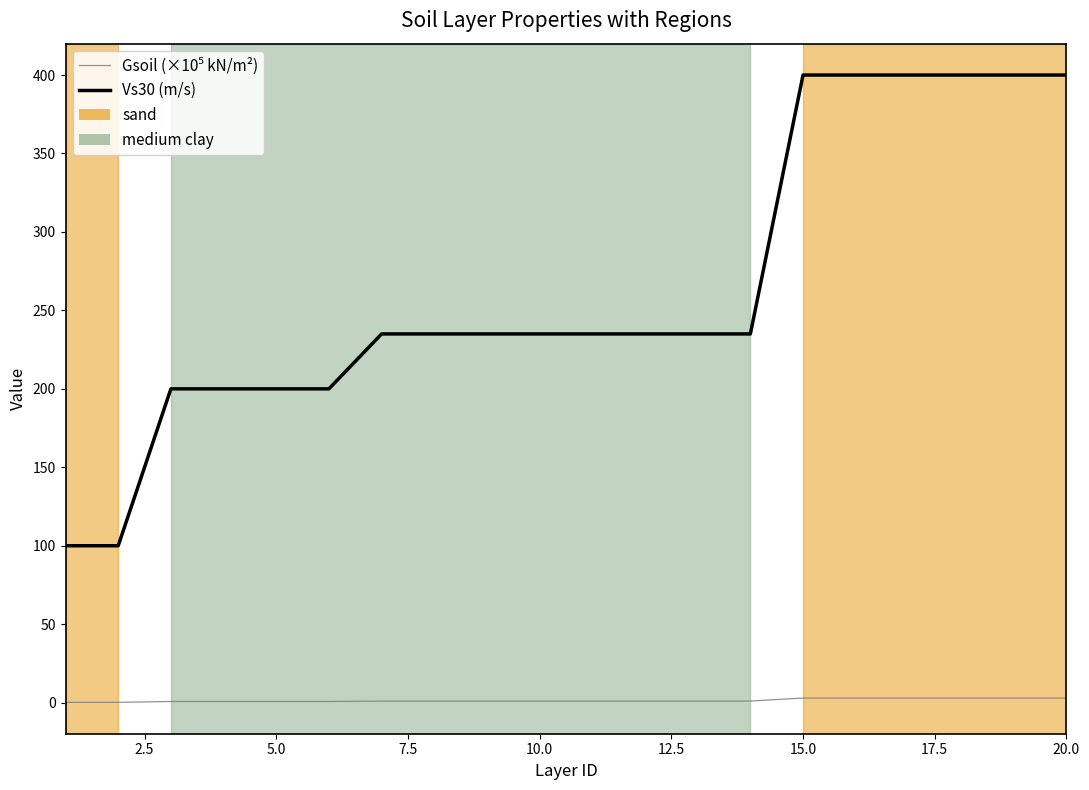

At how many categories does at least one series exceed 388?

6